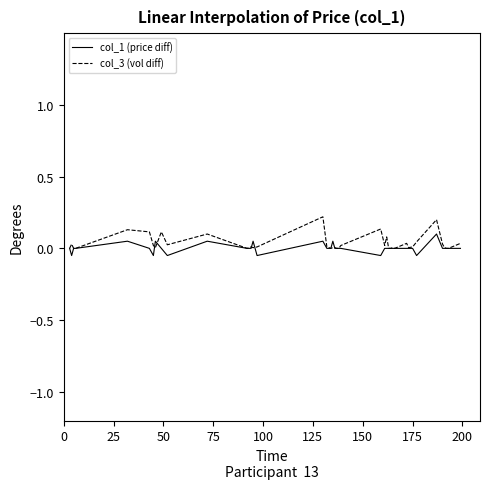

Which series has the widest spread of values?

col_3 (vol diff)